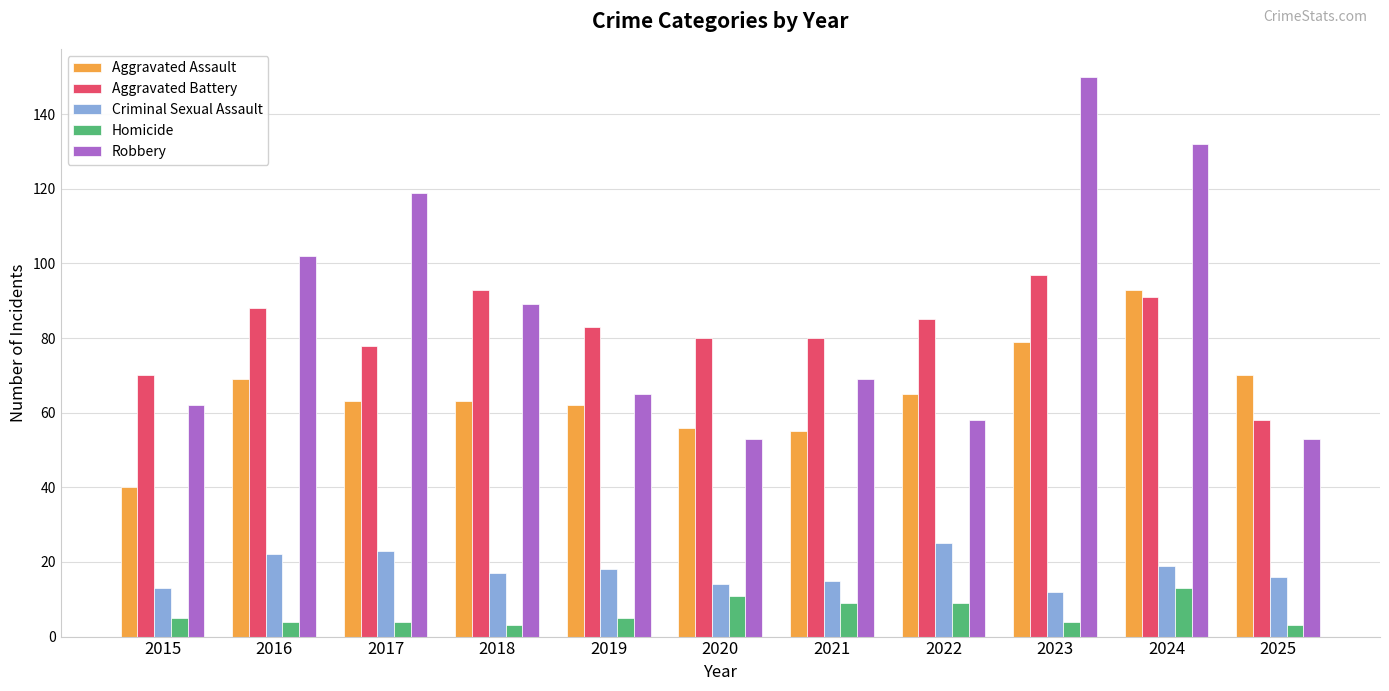

Which category has the highest value in the Criminal Sexual Assault series?

2022